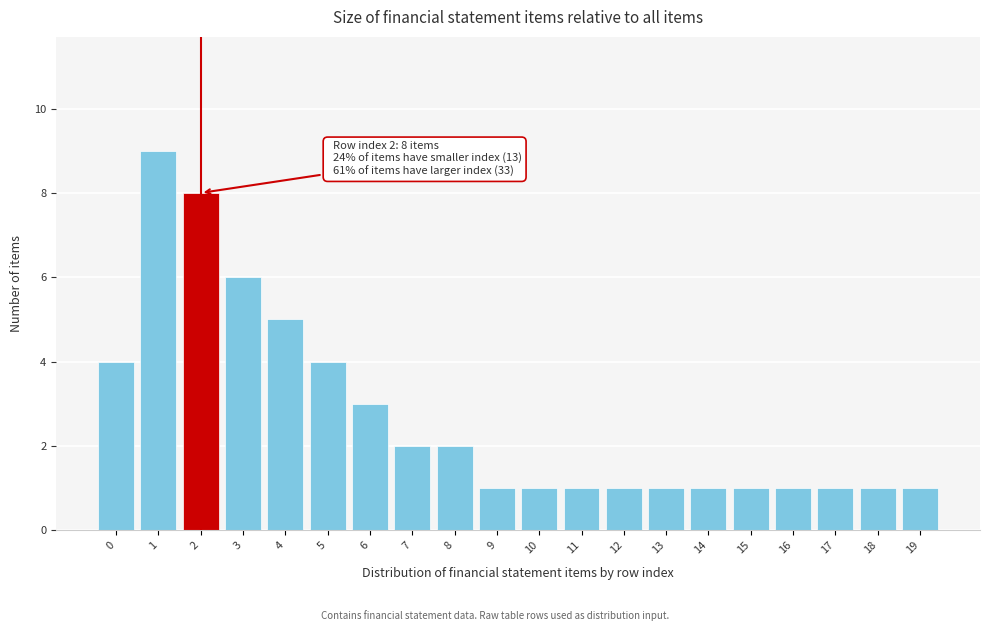

Reading left to right, list all the values displayed in this chart.

0=4	1=9	2=8	3=6	4=5	5=4	6=3	7=2	8=2	9=1	10=1	11=1	12=1	13=1	14=1	15=1	16=1	17=1	18=1	19=1